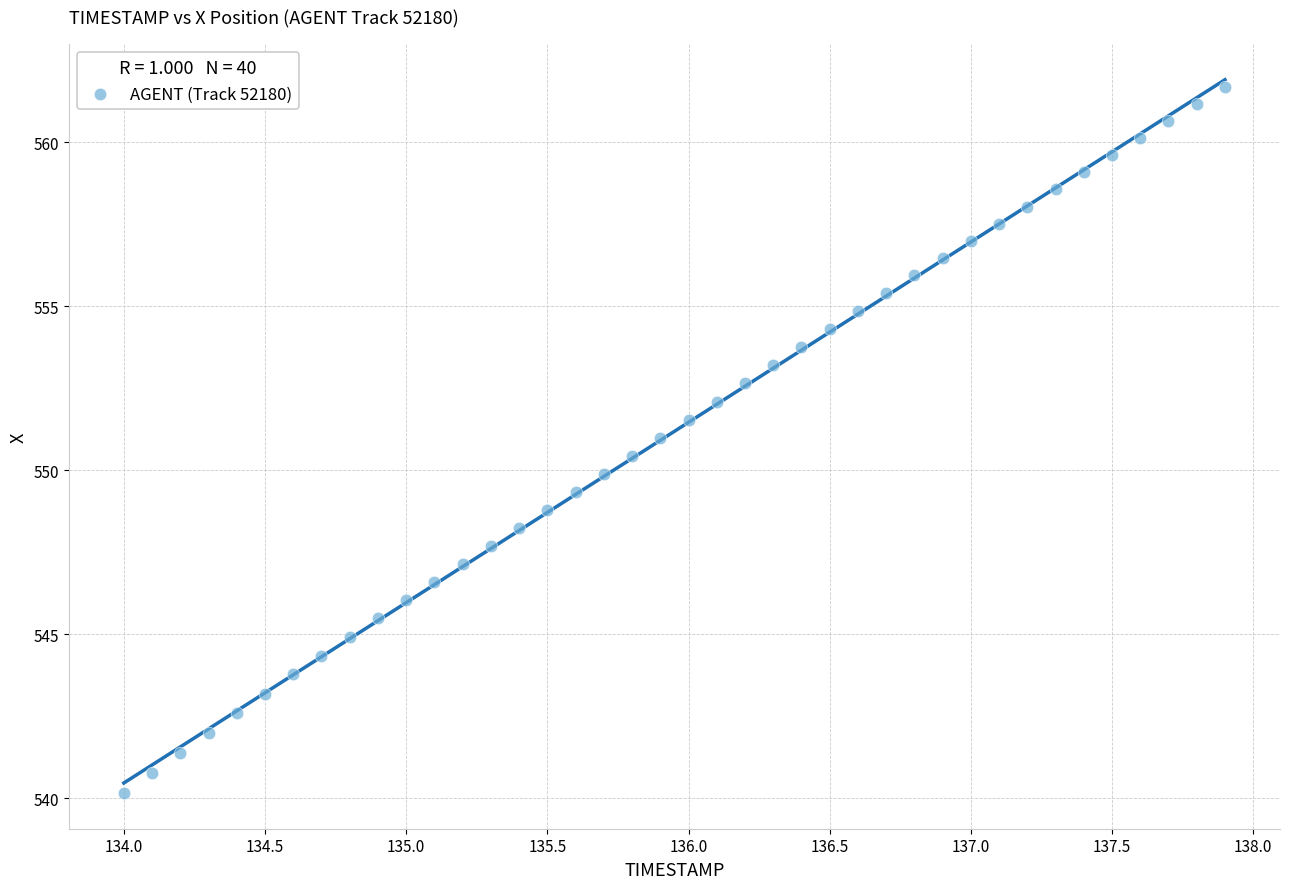

What is the range of X values (max minus min)?

3.9